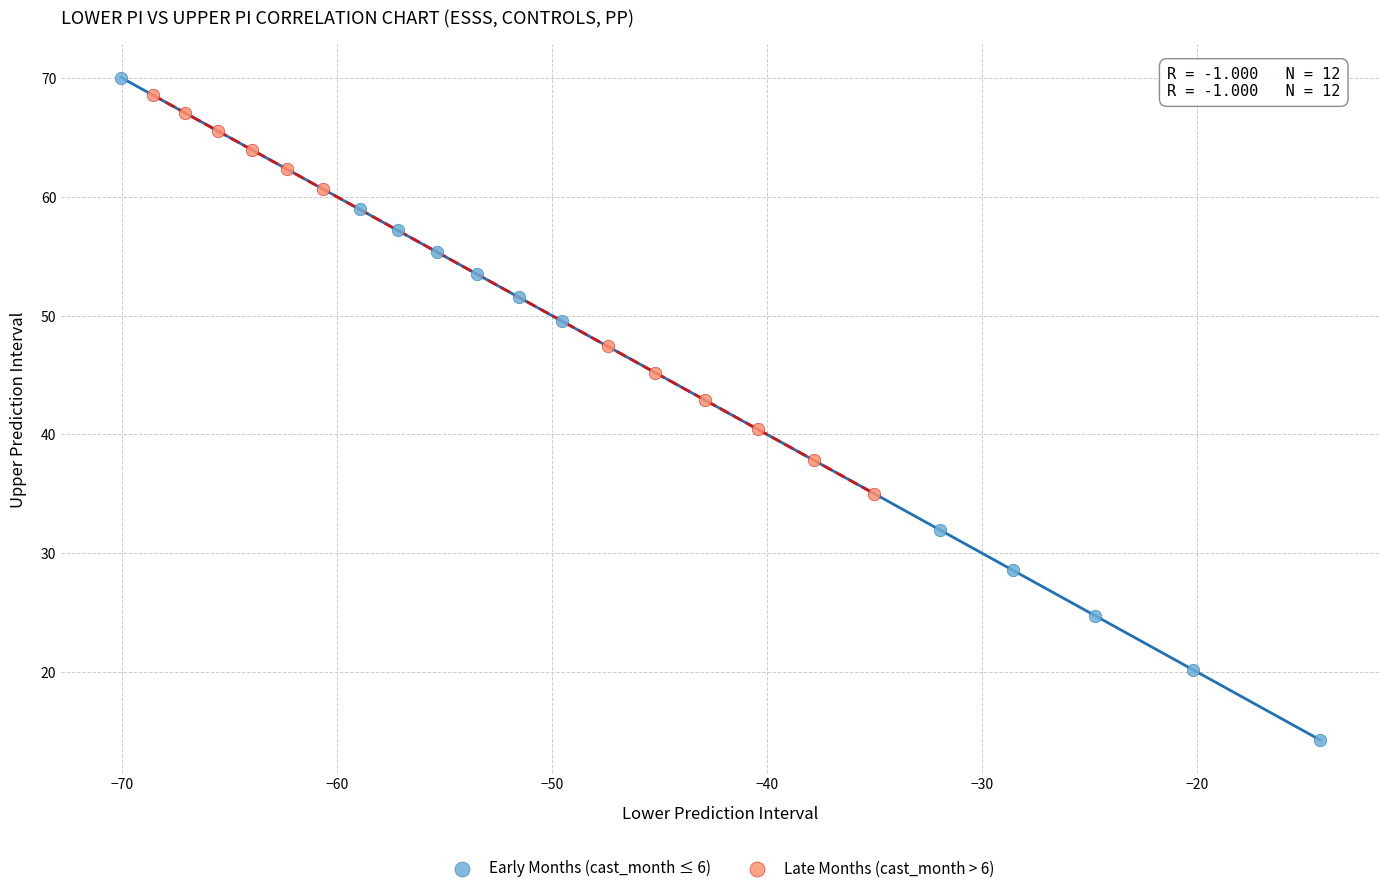

Which series has the widest spread of Y values?

Early Months (cast_month ≤ 6)